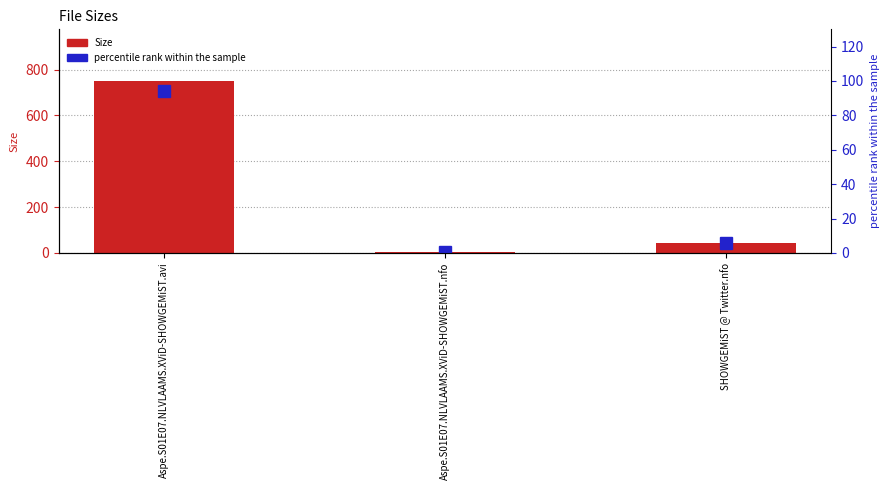

The value of Size at Aspe.S01E07.NLVLAAMS.XViD-SHOWGEMiST.nfo is 0.7. True or false?

False